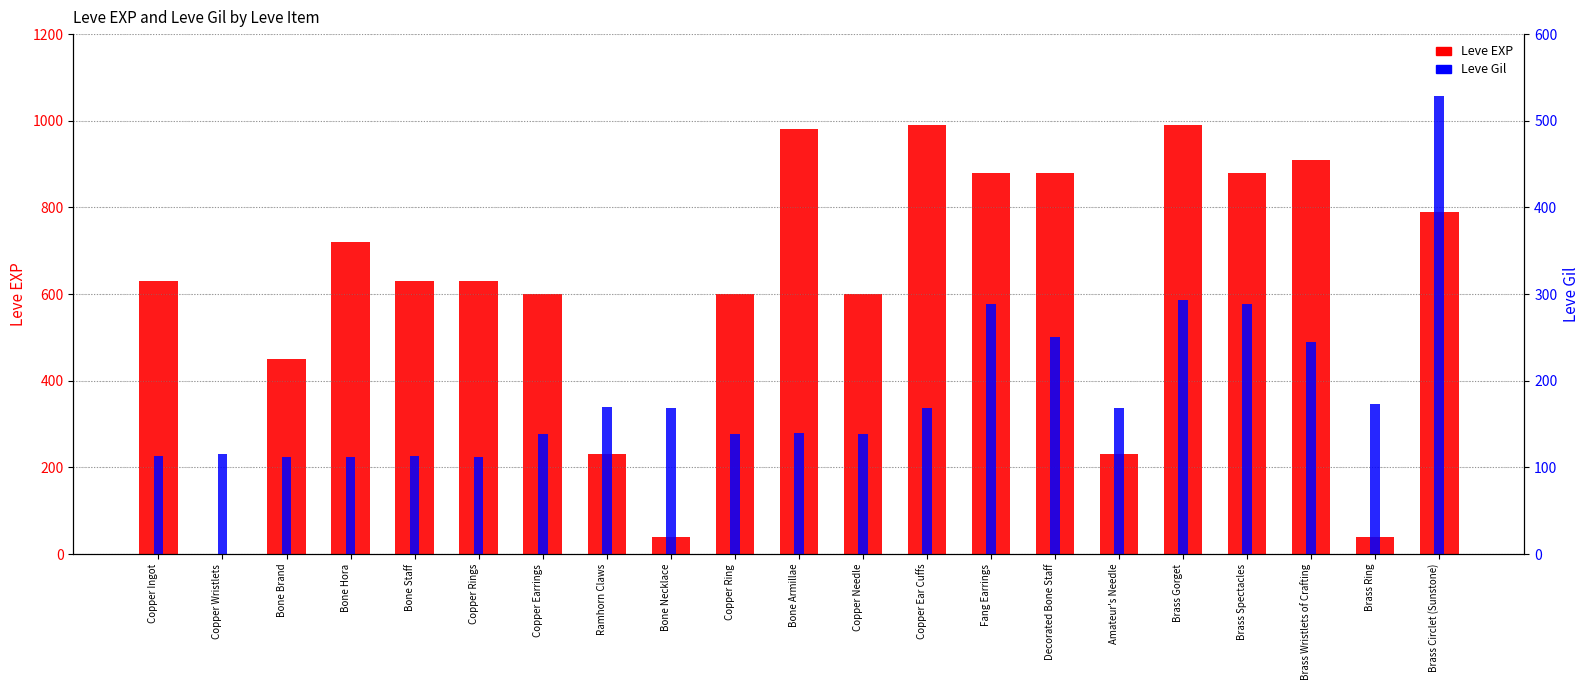

At which label does Leve Gil first exceed 168?

Ramhorn Claws